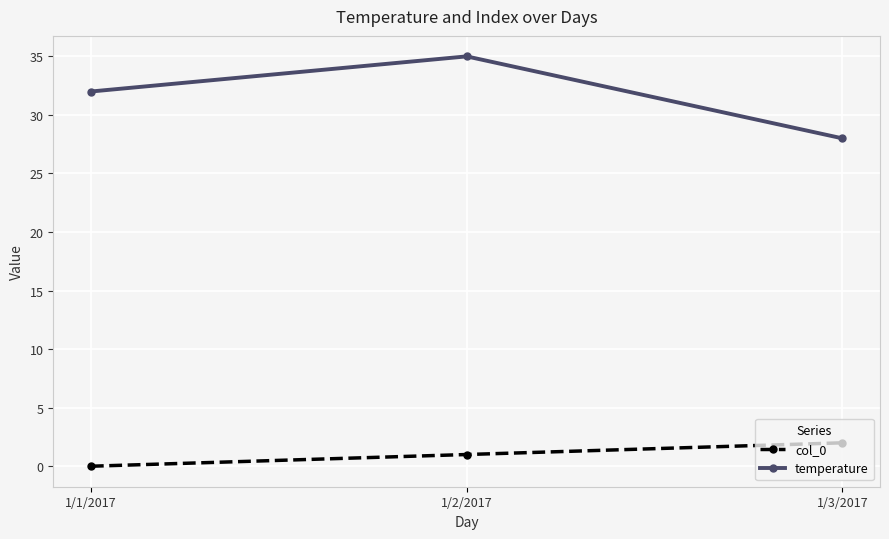

The value of temperature at 1/2/2017 is 35. True or false?

True